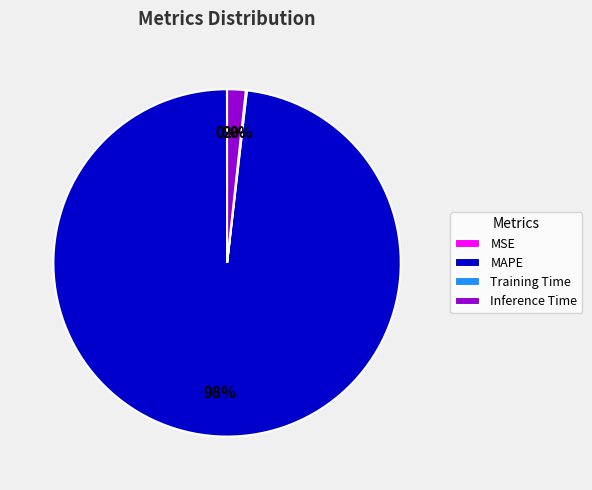

Does any single category account for the majority?

Yes